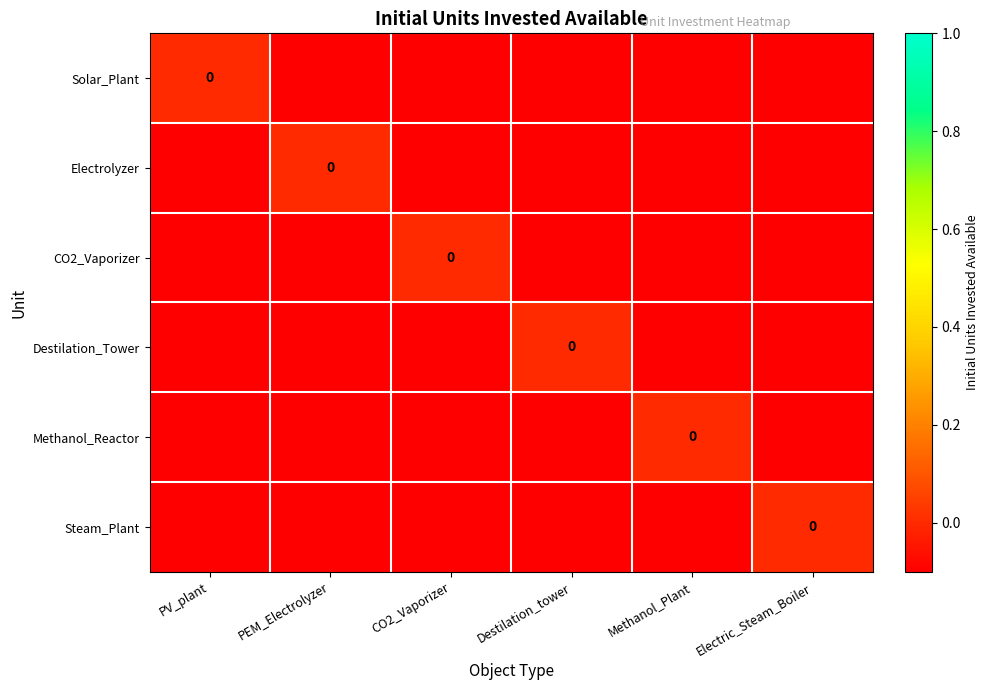

True or false: Electrolyzer has a value of -0.1 at PV_plant.

False